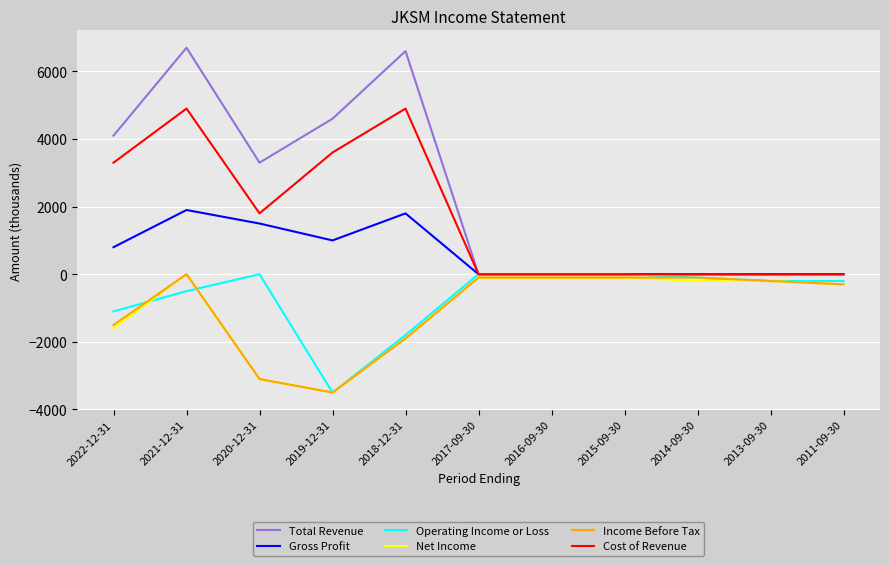

True or false: Cost of Revenue and Income Before Tax intersect in this chart.

False